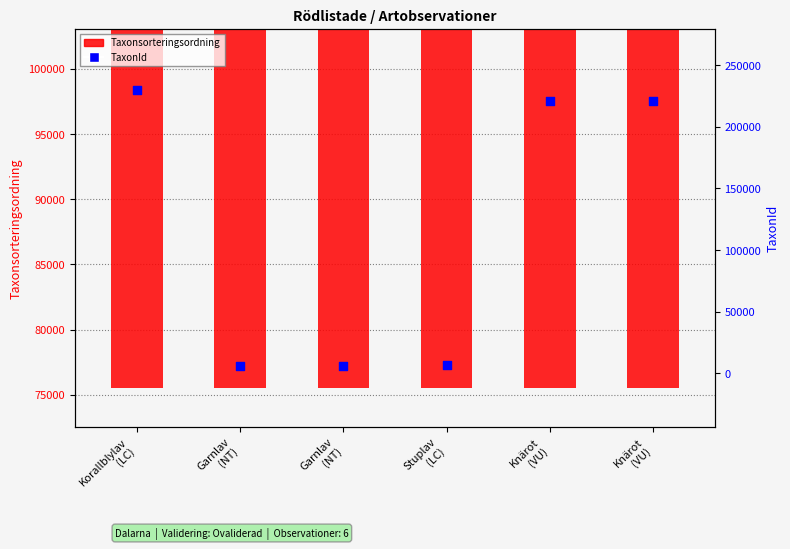

Which series contains the highest Y value?

TaxonId